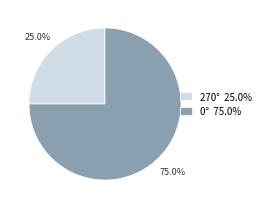

Which has a higher value, 270° 25.0% or 0° 75.0%?

0° 75.0%